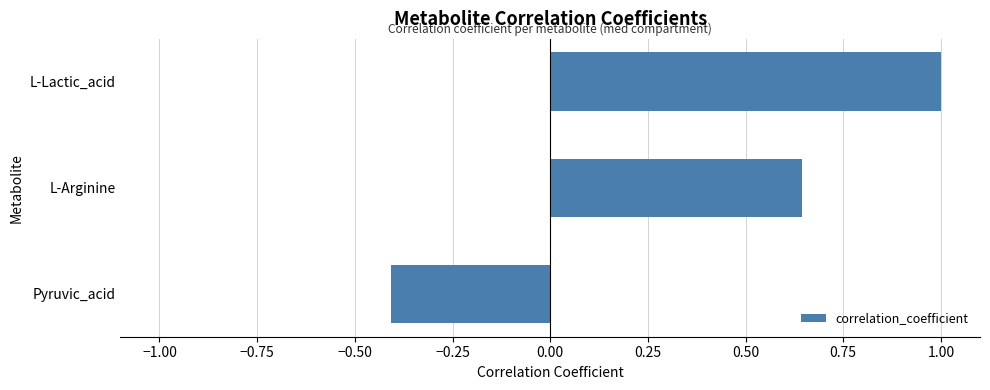

What is the average value?

0.4